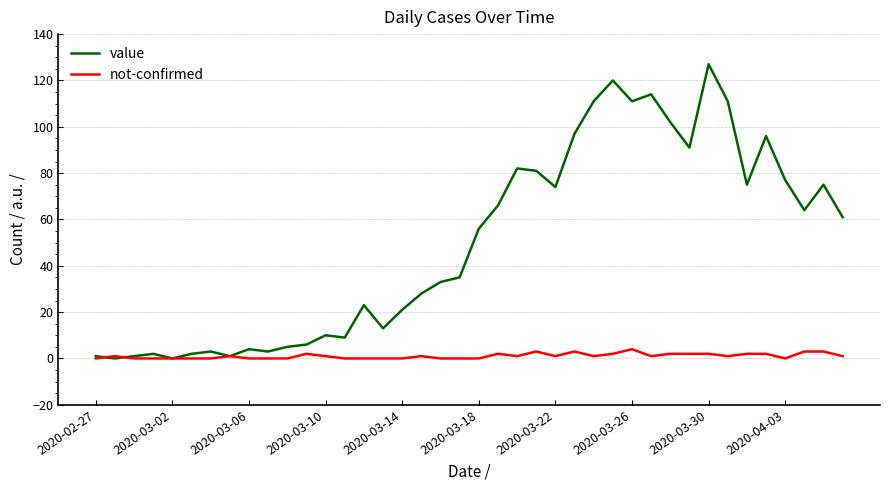

List the series in order of their peak value, lowest first.

not-confirmed, value